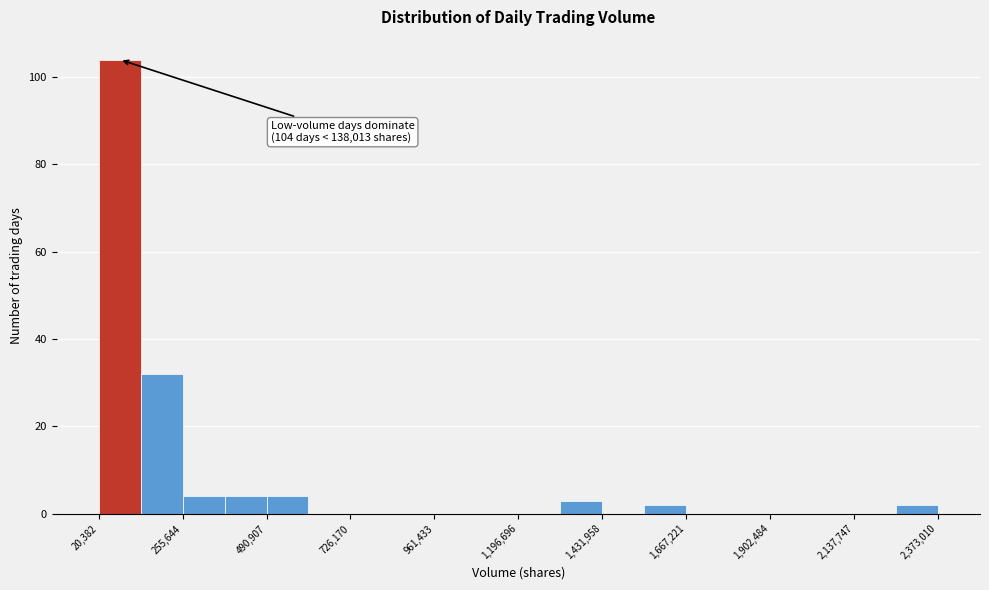

Around what value on the x-axis is the tallest bar? Give the approximate position of its centre, as read against the axis.

100000